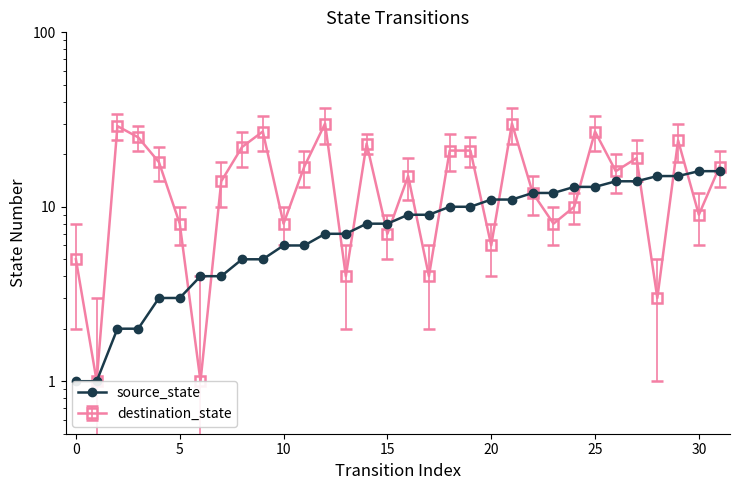

How many lines are shown in the chart?

1